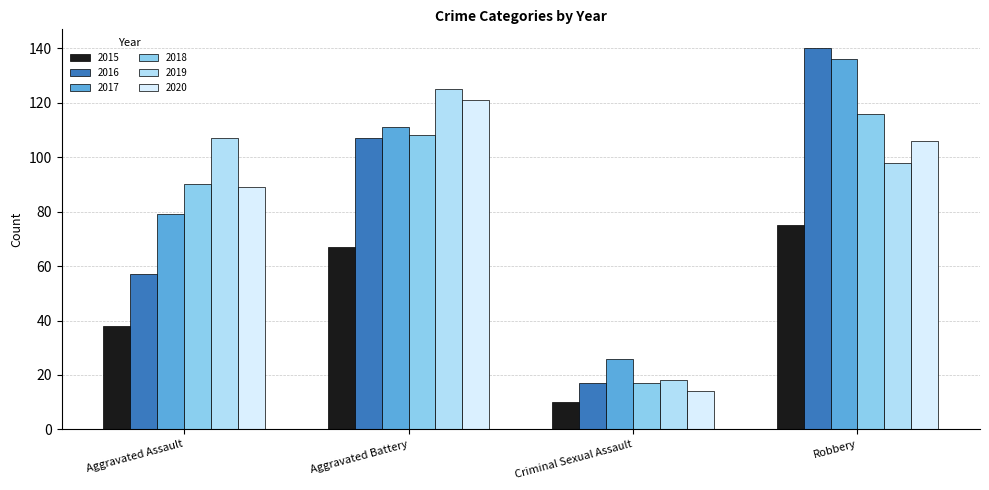

The value of 2017 at Aggravated Assault is 121. True or false?

False